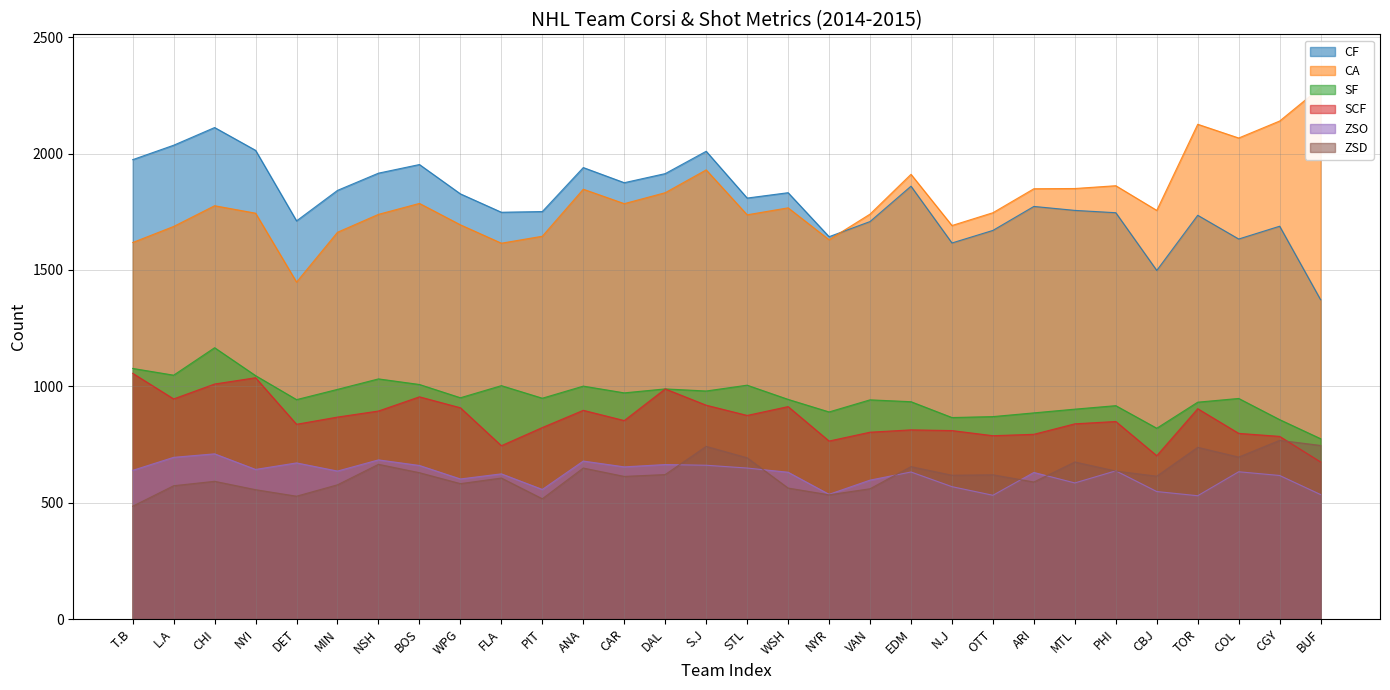

True or false: SF and CF intersect in this chart.

False